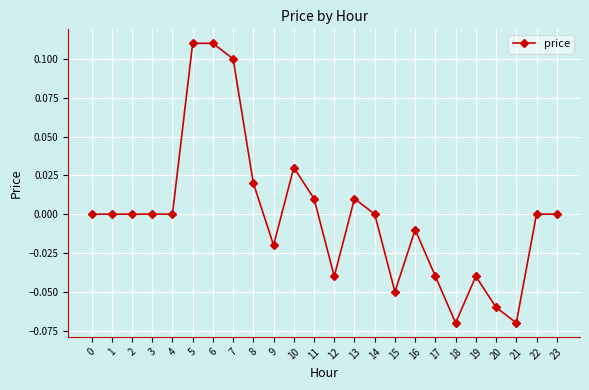

True or false: the data shows 0.0 at 5.

False